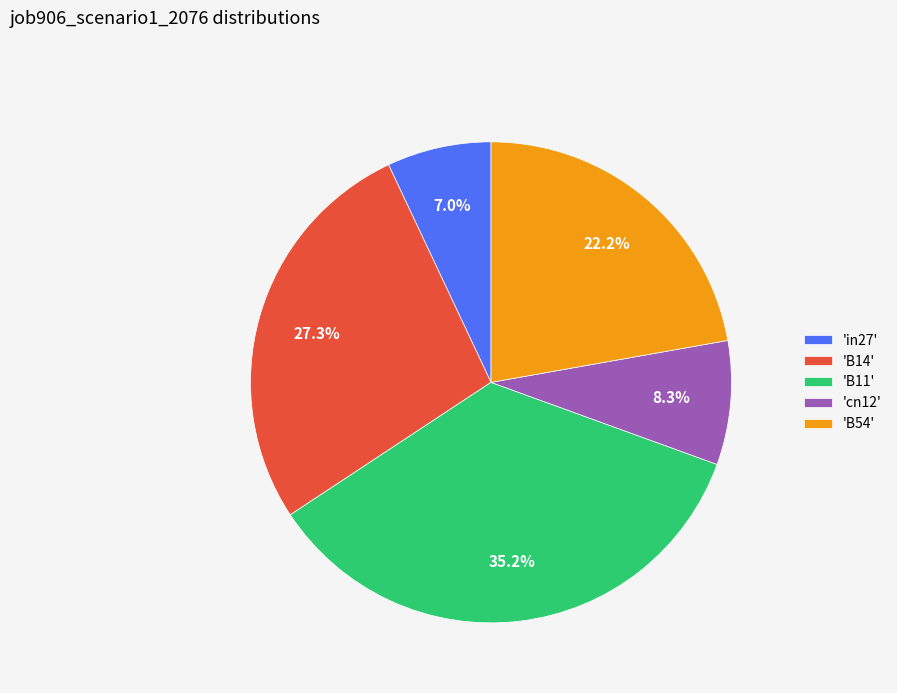

To the nearest percent, what is the difference between the largest and smallest slice percentages?

28%